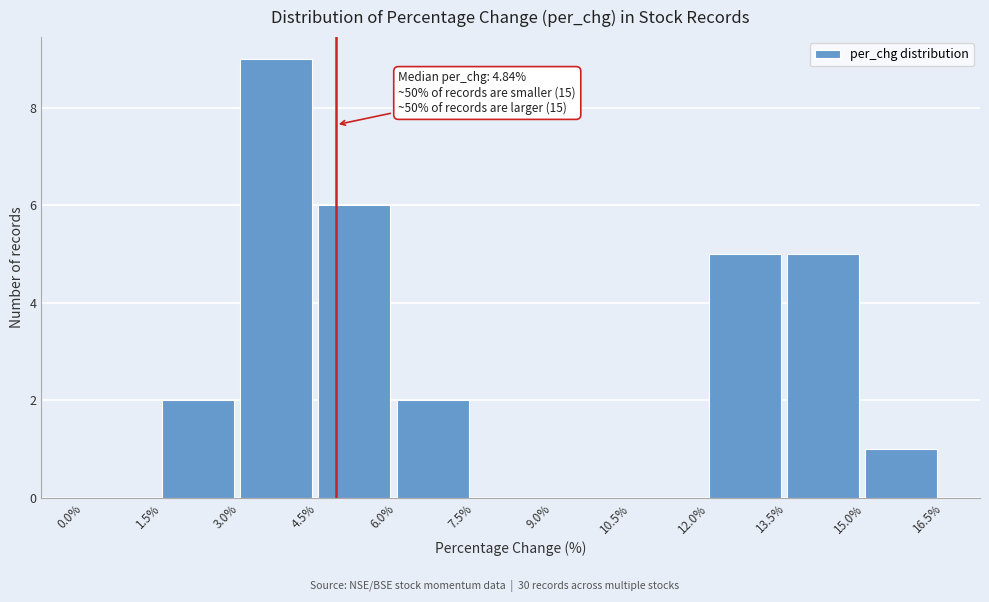

Which range on the x-axis has the tallest bar?

3.0% to 4.5%